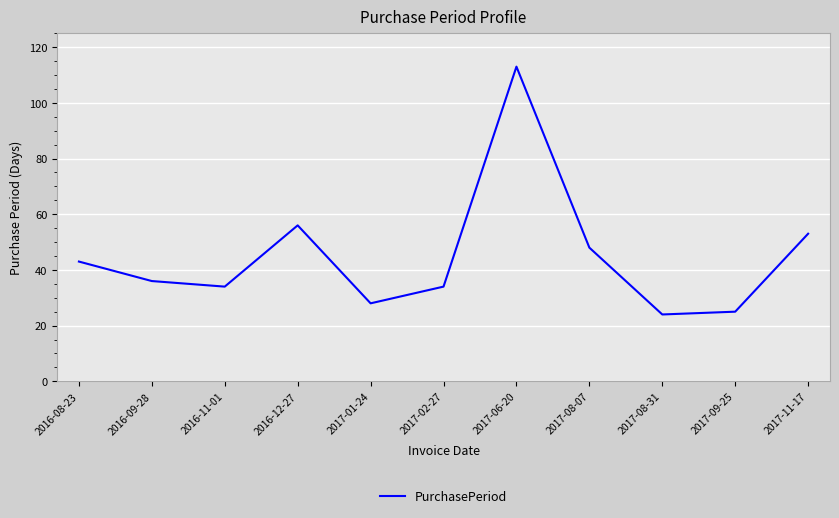

True or false: the data shows 38 at 2016-12-27.

False